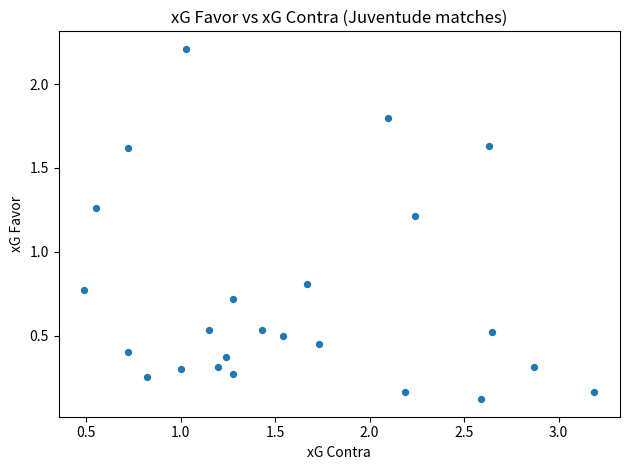

What is the range of Y values (max minus min)?

2.1